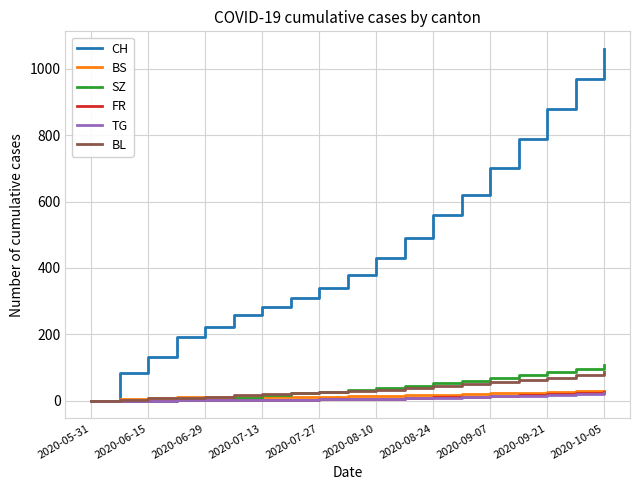

Which series has the largest range (max minus min)?

CH